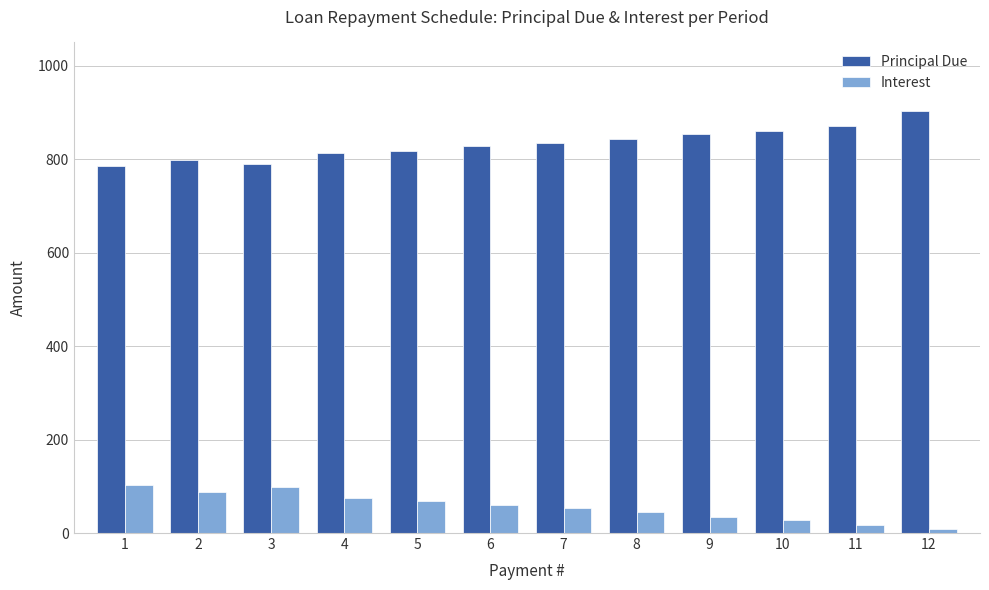

What is the difference between the second highest and second lowest values in the Interest series?

81.3